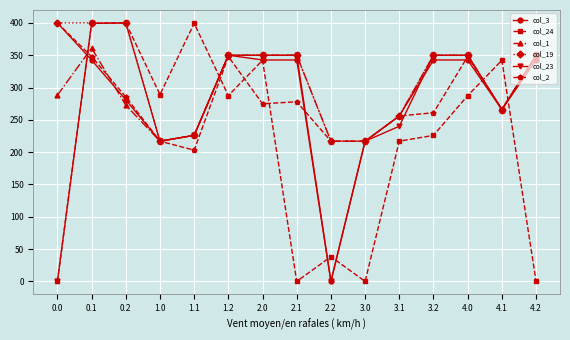

The value of col_1 at 3.2 is 350.0. True or false?

True